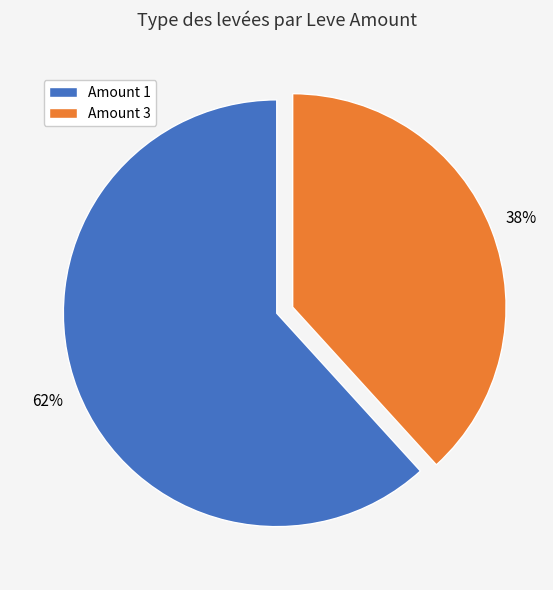

How many segments does this pie chart have?

2